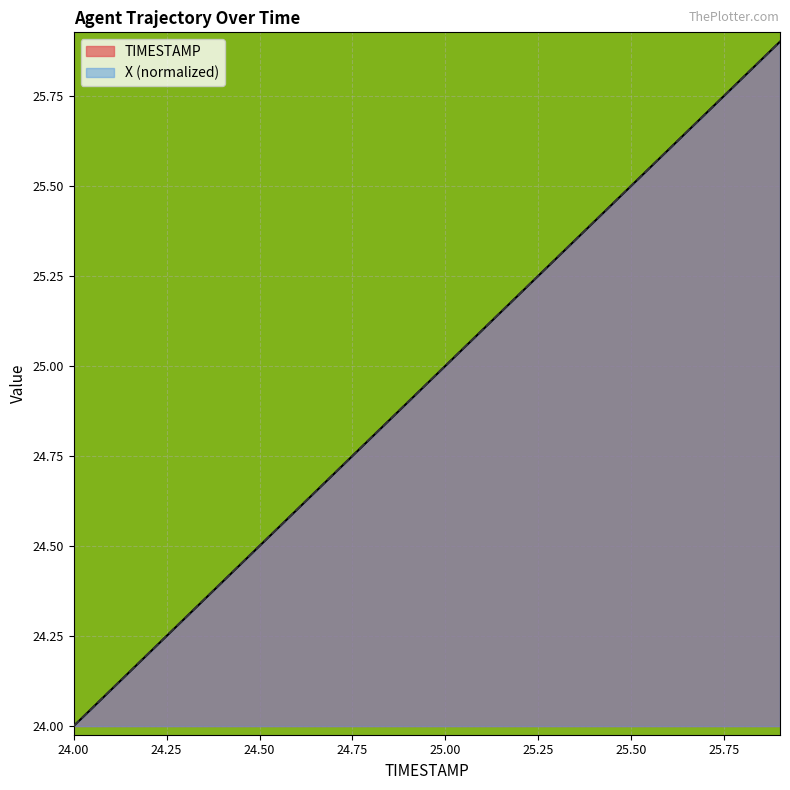

What is the difference between the X values at 24.8 and 25.2?

0.4